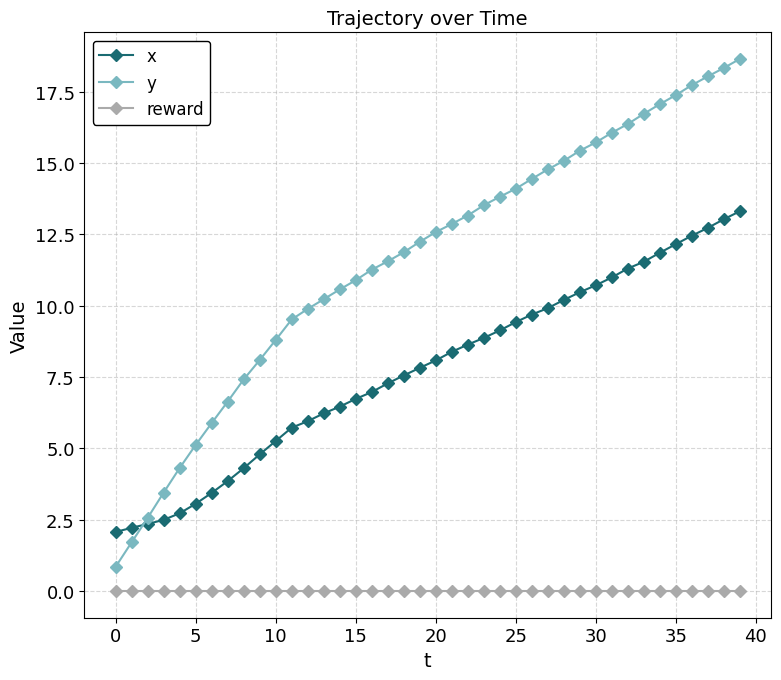

What is the difference between the maximum and minimum values in the x series?

11.2